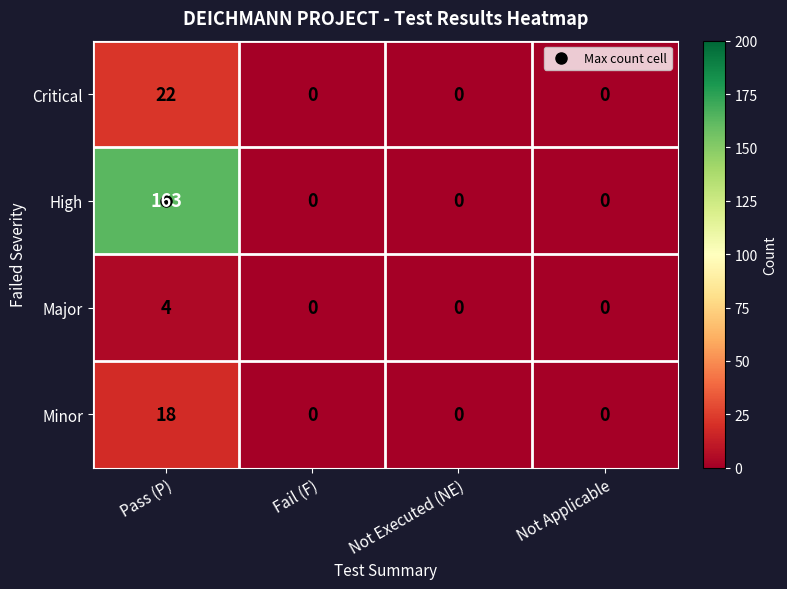

True or false: Minor has a value of 26 at Pass (P).

False